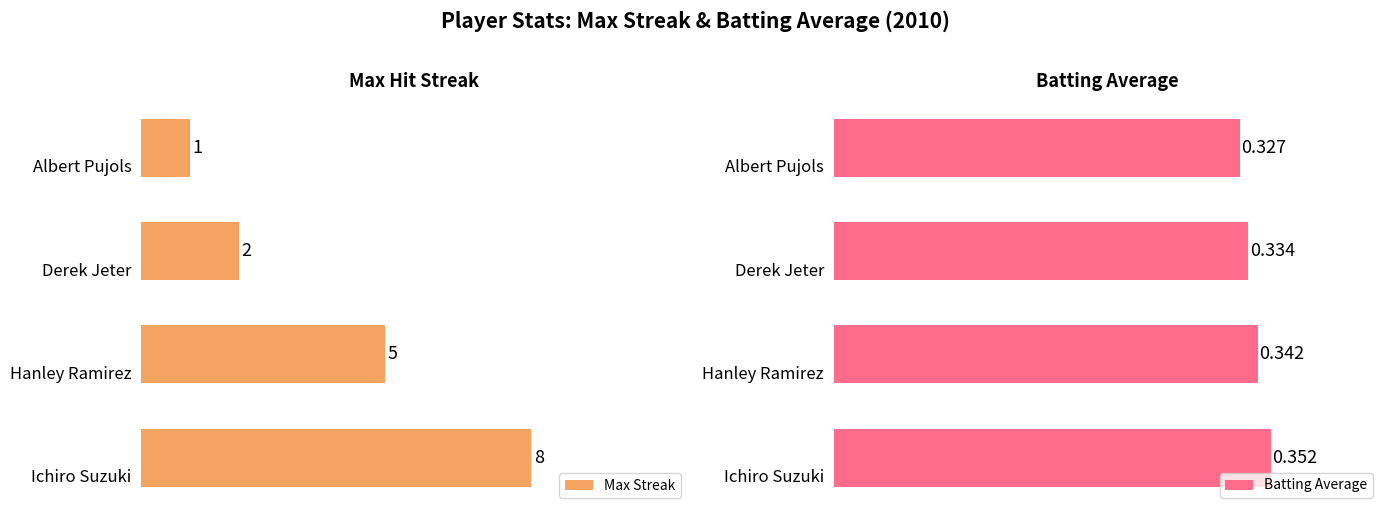

Where is Max Streak nearest to the value 4?

Hanley Ramirez